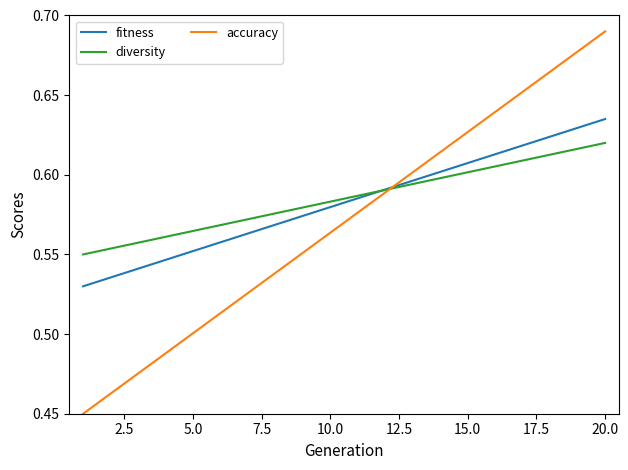

List the series in order of their peak value, highest first.

accuracy, fitness, diversity